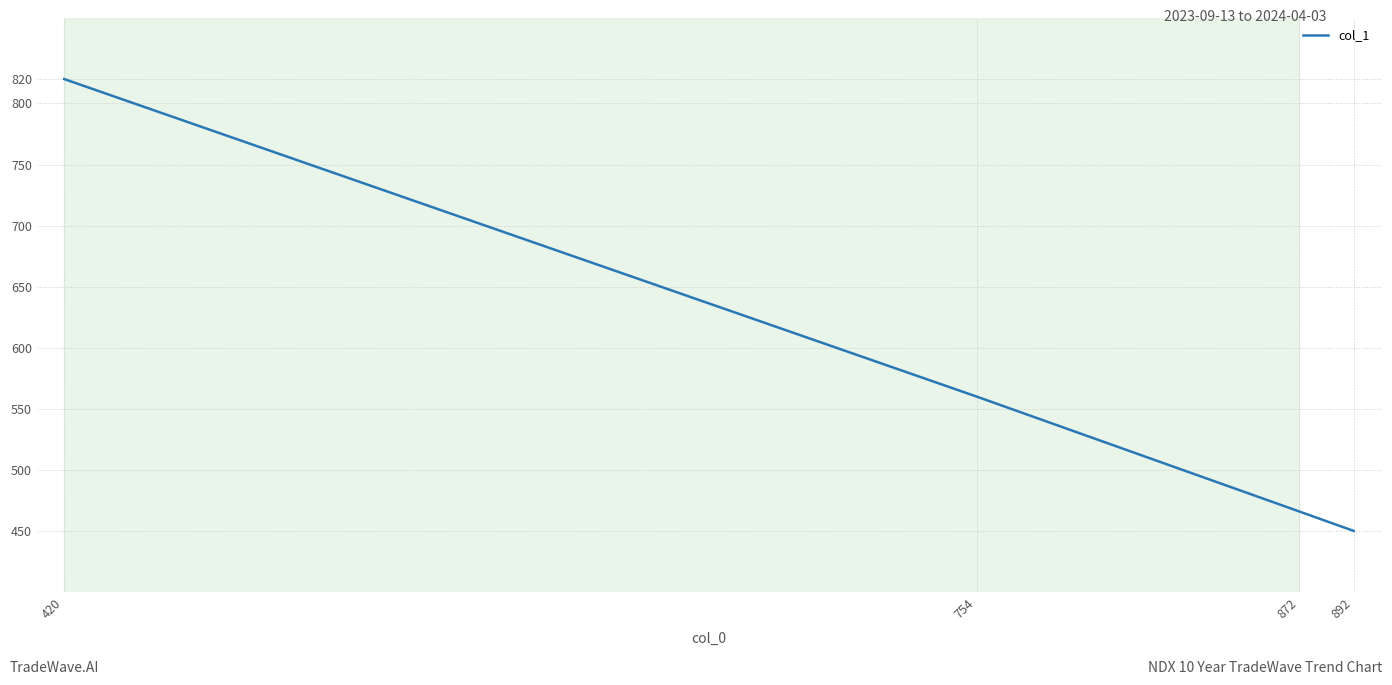

Rank the categories by value from lowest to highest.

892, 872, 754, 420